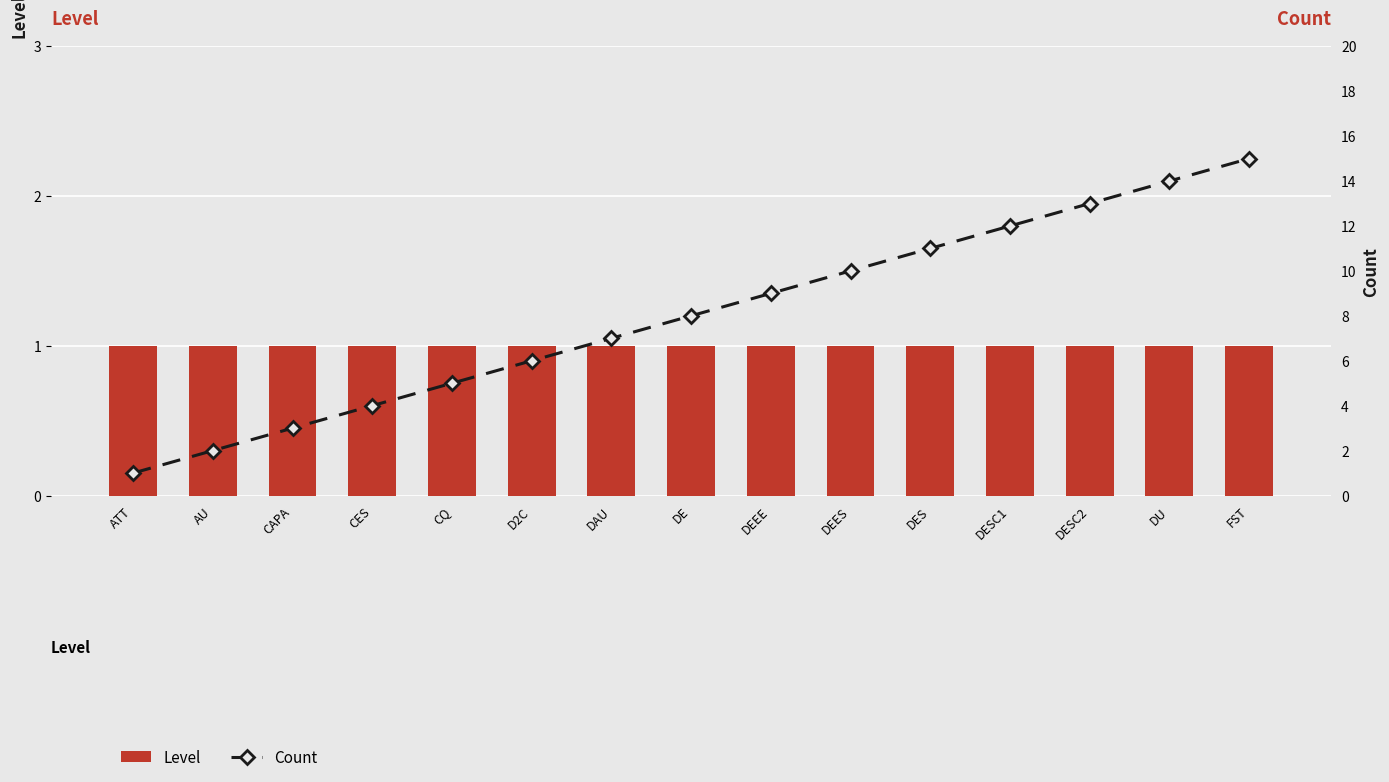

What is the average value of the Count series?

8